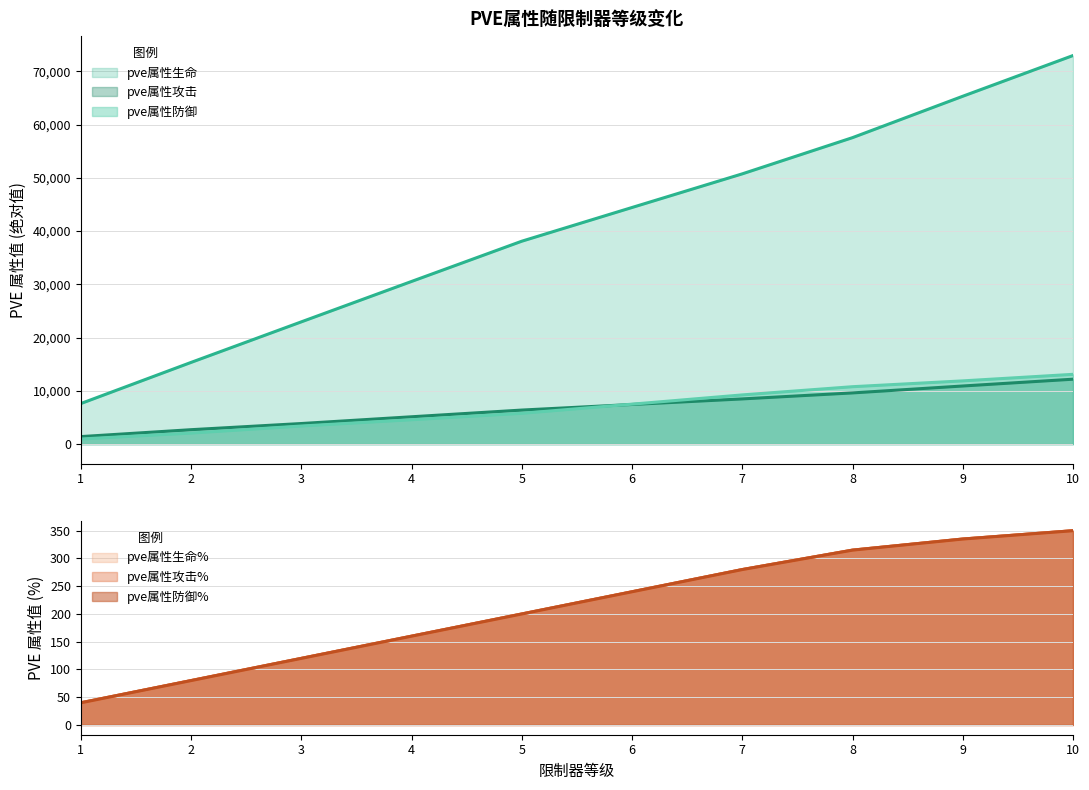

What is the minimum value for pve属性生命?

7613